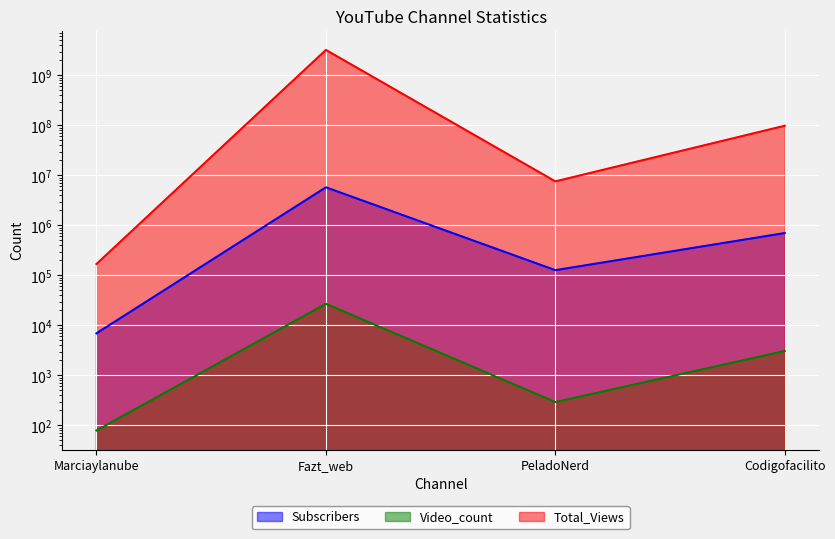

What is the value of the Subscribers point at the 4th from the left?

702000